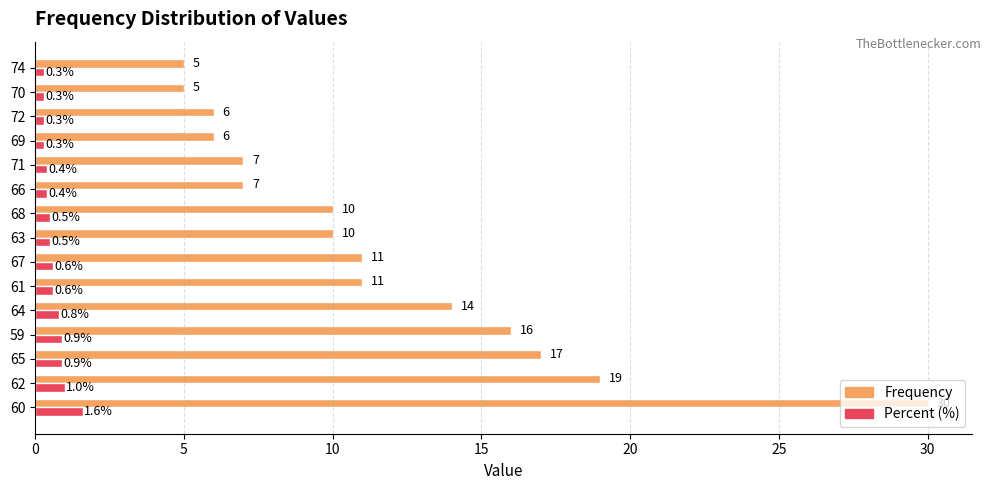

What is the greatest value displayed?

30.0